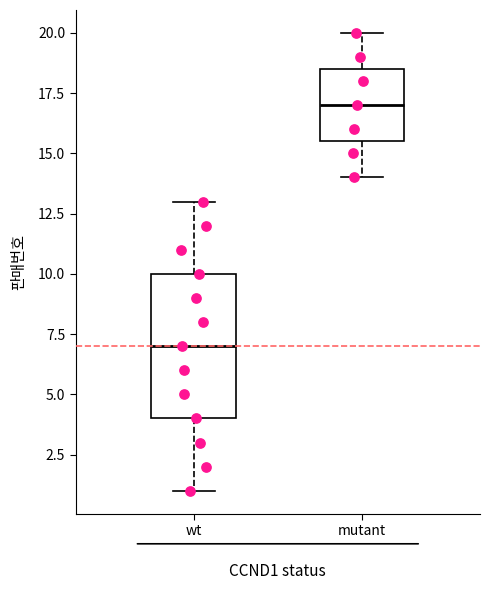

Which box has the highest median line?

mutant